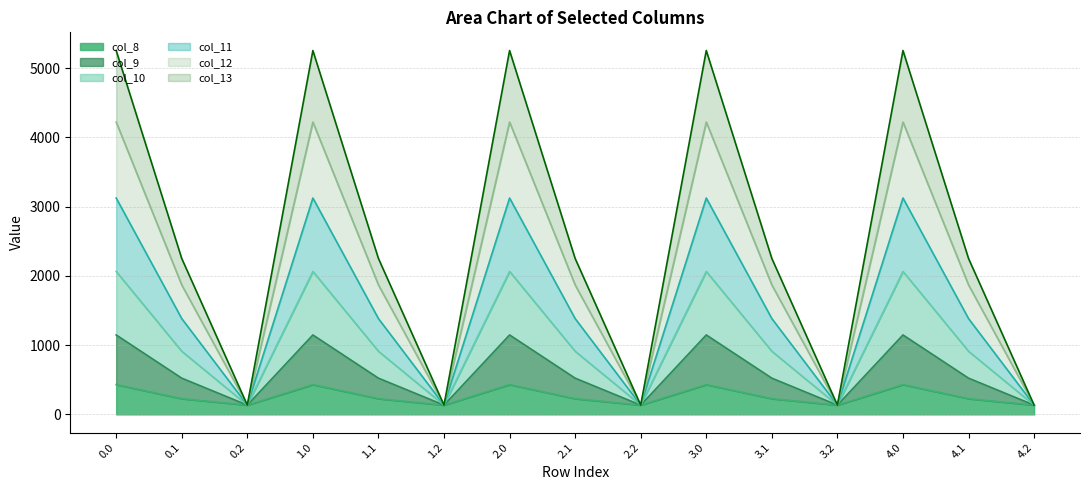

List the labels in order of col_9 value, smallest first.

0.2, 1.2, 2.2, 3.2, 4.2, 0.1, 1.1, 2.1, 3.1, 4.1, 0.0, 1.0, 2.0, 3.0, 4.0